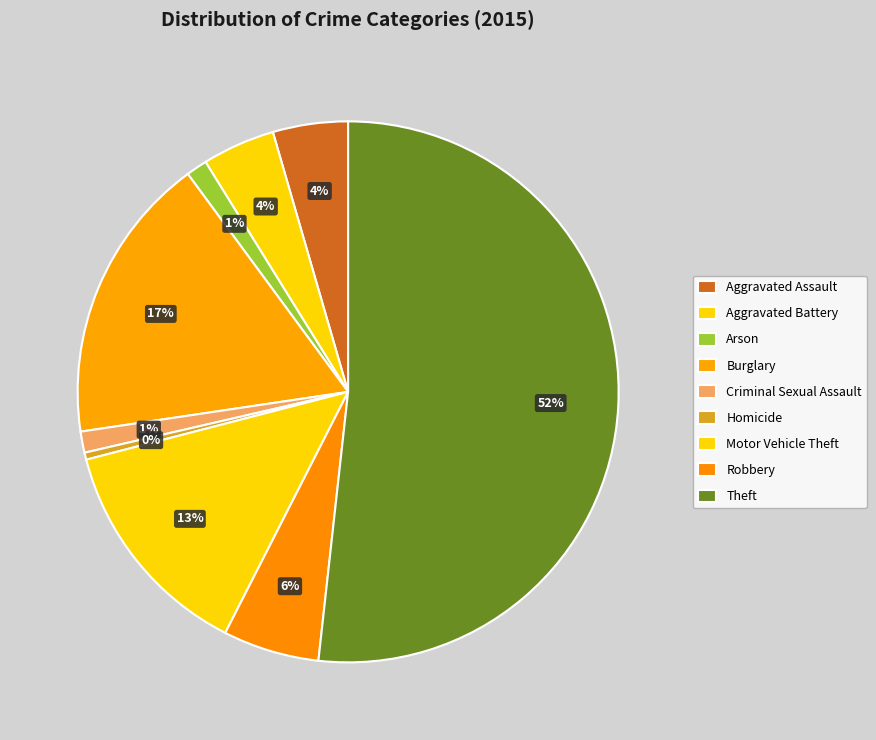

What is the majority slice?

Theft